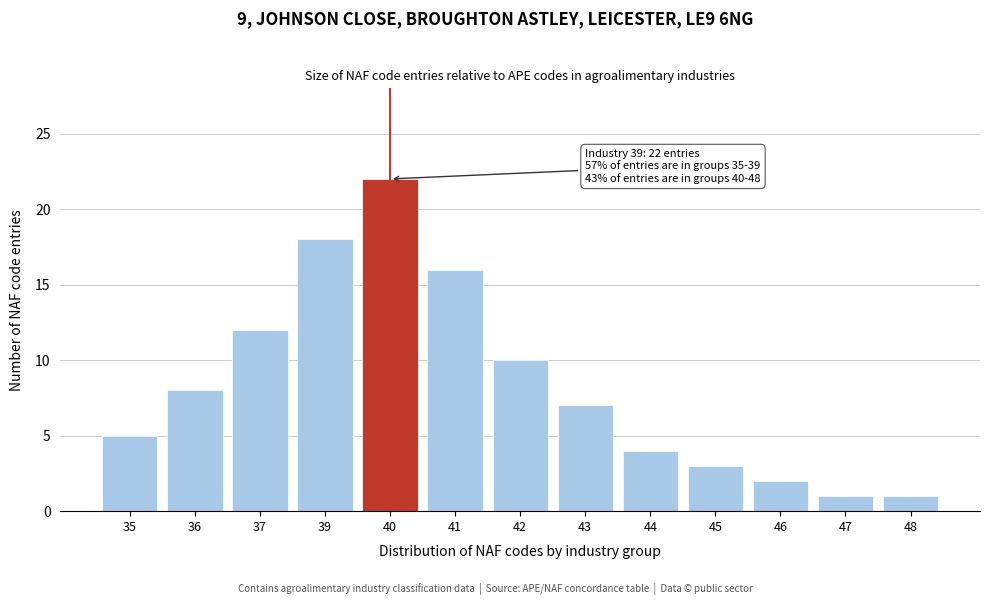

Reading left to right, what are all the values shown in this chart?

35=5	36=8	37=12	39=18	40=22	41=16	42=10	43=7	44=4	45=3	46=2	47=1	48=1